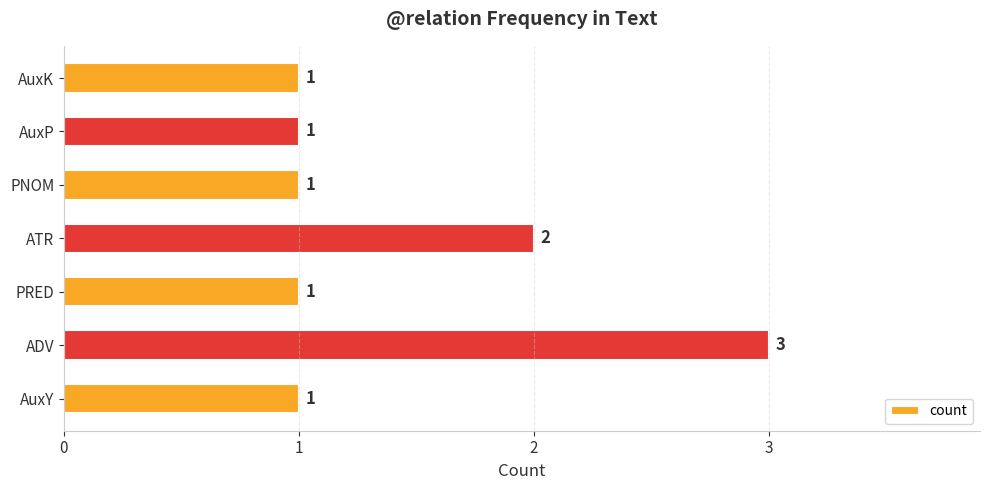

True or false: the data shows 1 at AuxP.

True